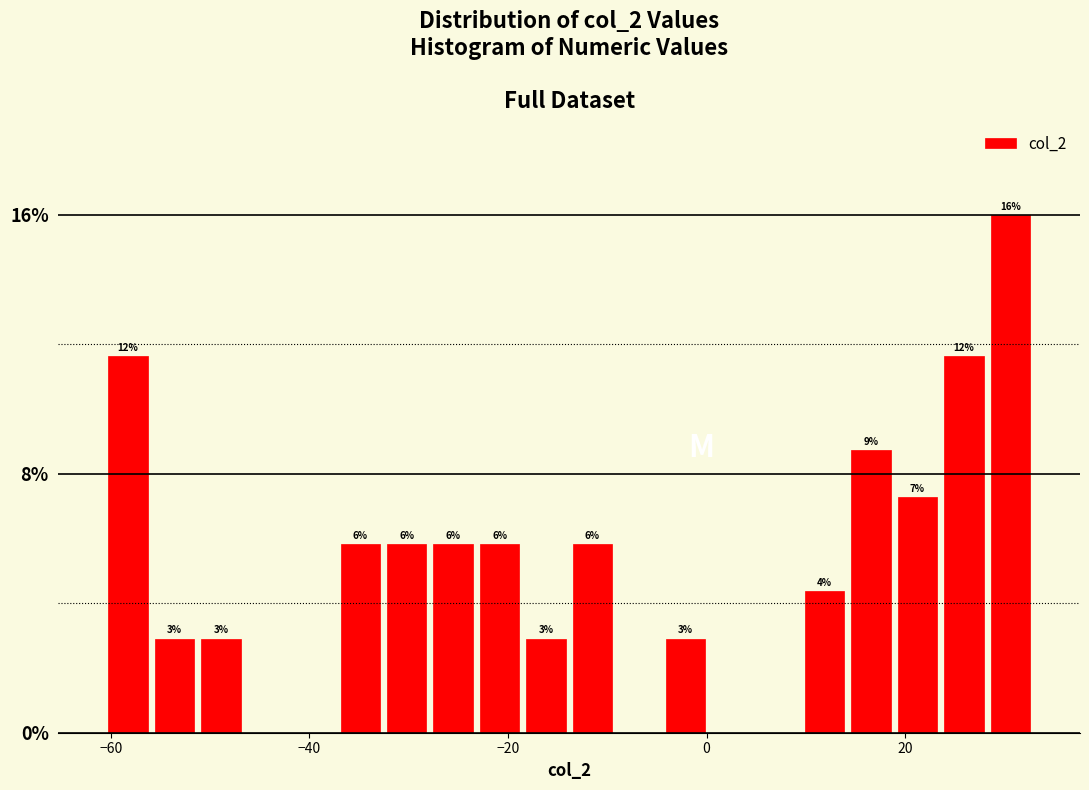

Read against the x-axis, roughly where is the centre of the tallest bar?

30